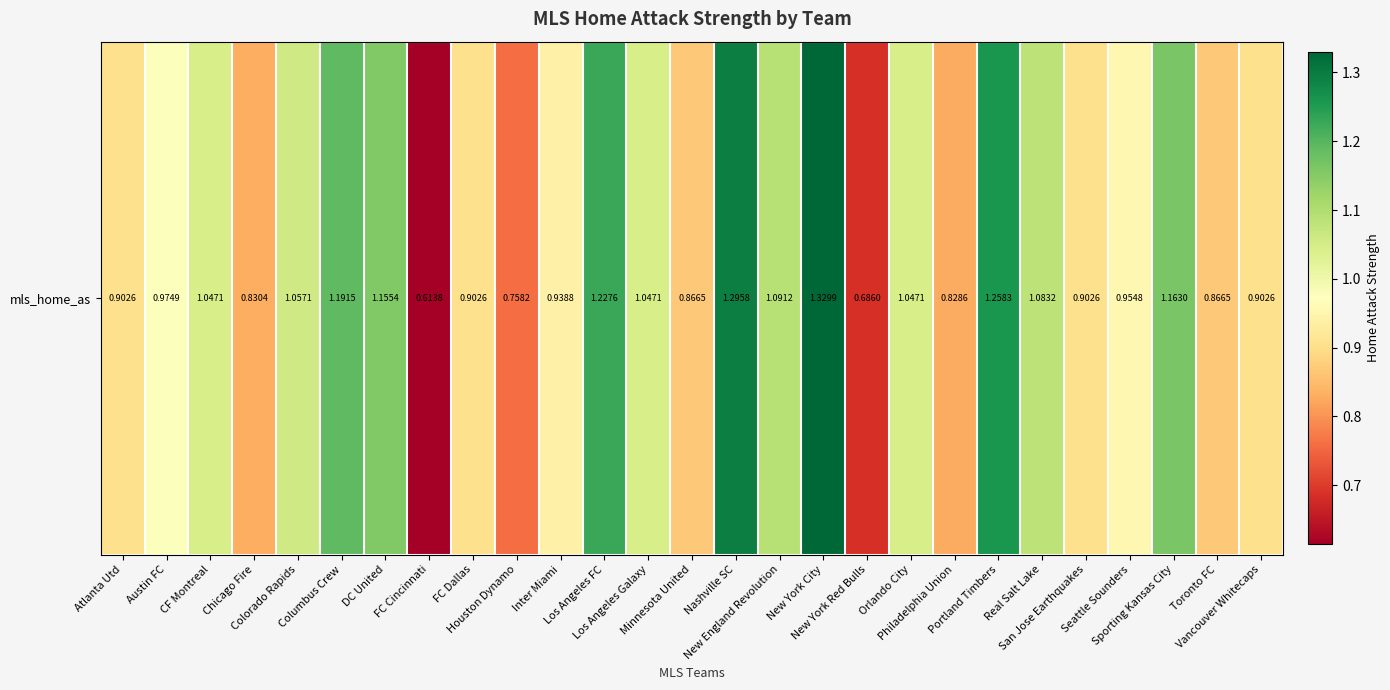

List the labels in order of value, smallest first.

FC Cincinnati, New York Red Bulls, Houston Dynamo, Philadelphia Union, Chicago Fire, Minnesota United, Toronto FC, Atlanta Utd, FC Dallas, San Jose Earthquakes, Vancouver Whitecaps, Inter Miami, Seattle Sounders, Austin FC, CF Montreal, Los Angeles Galaxy, Orlando City, Colorado Rapids, Real Salt Lake, New England Revolution, DC United, Sporting Kansas City, Columbus Crew, Los Angeles FC, Portland Timbers, Nashville SC, New York City